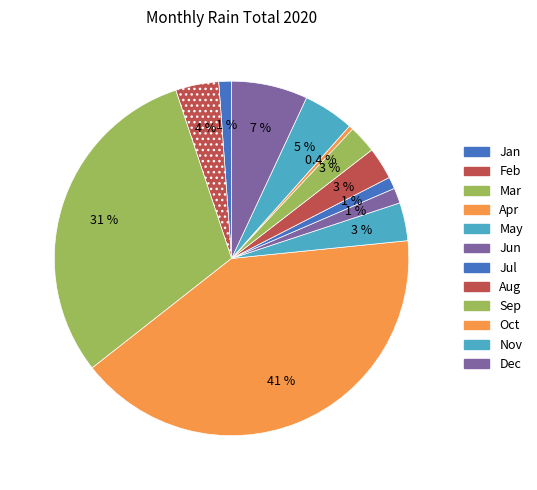

Which slice is the smallest?

Oct